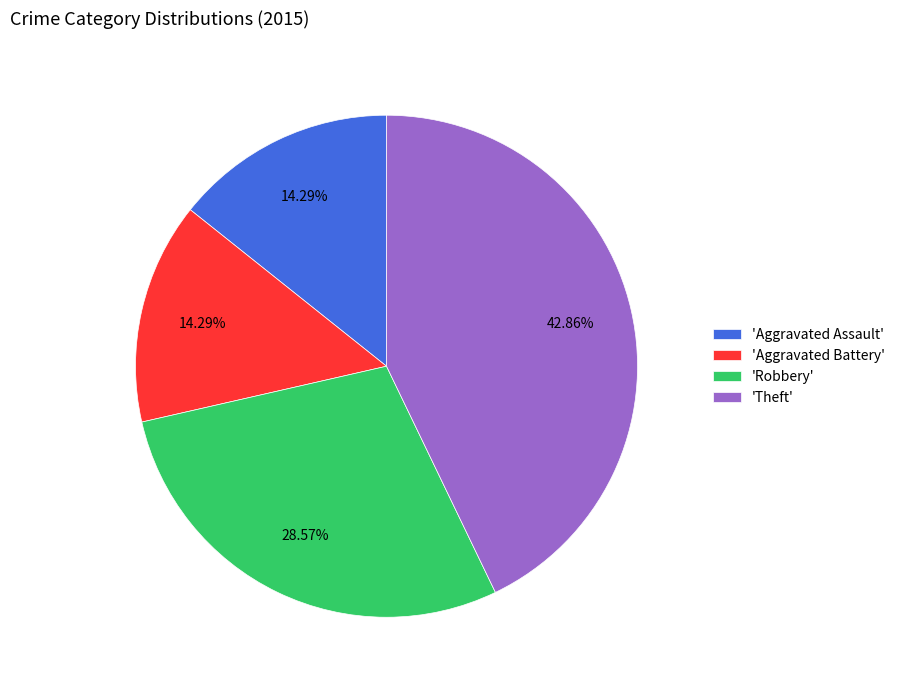

Which category has the biggest portion of the pie?

'Theft'